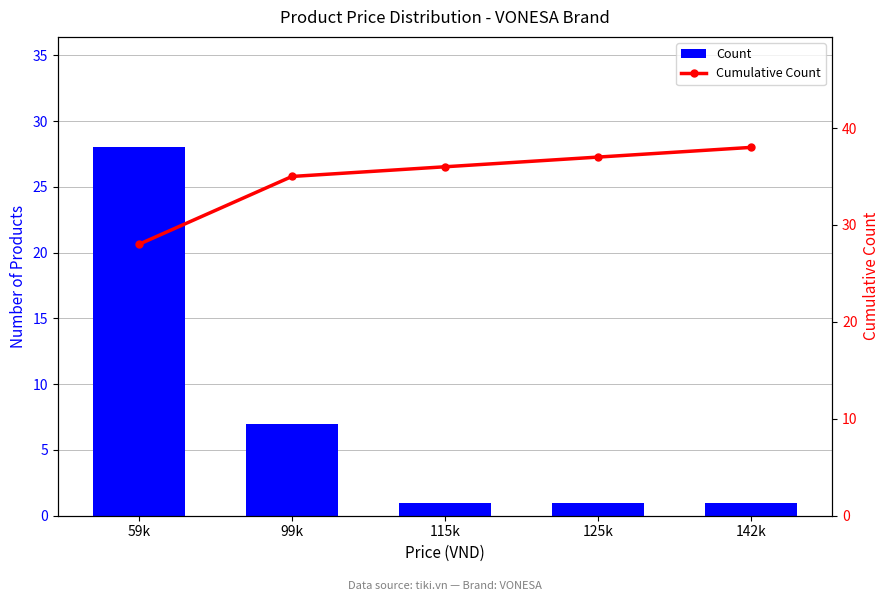

What are all the series names shown in the legend?

Count, Cumulative Count